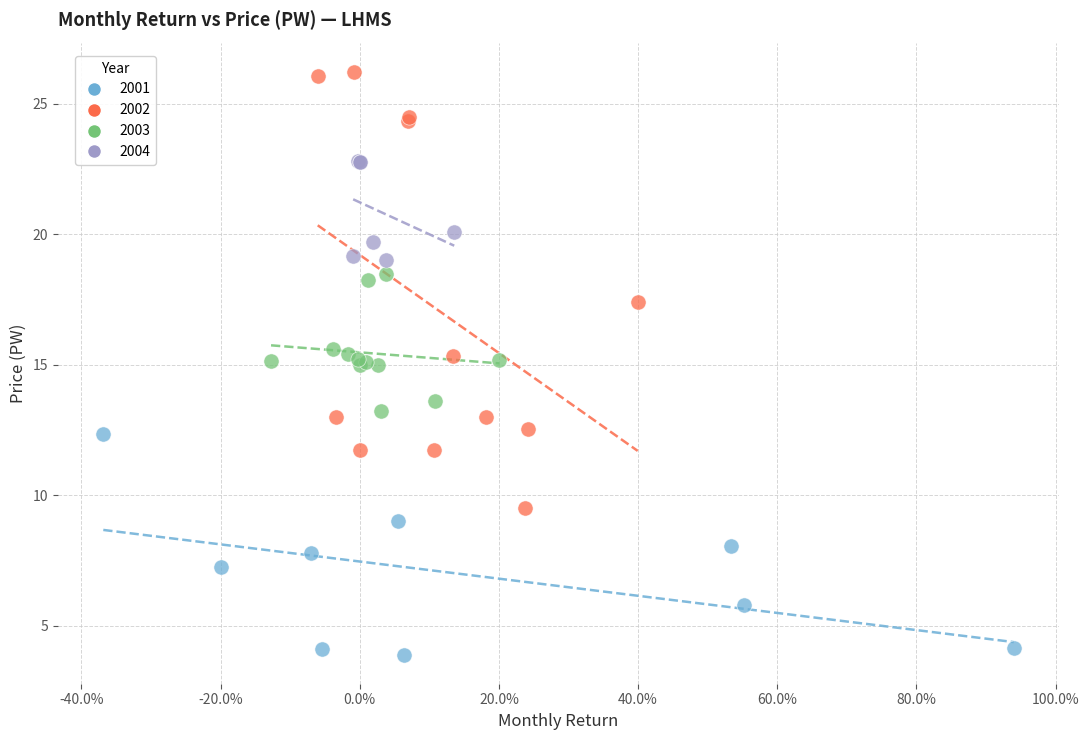

Which series reaches the maximum Y coordinate?

2002